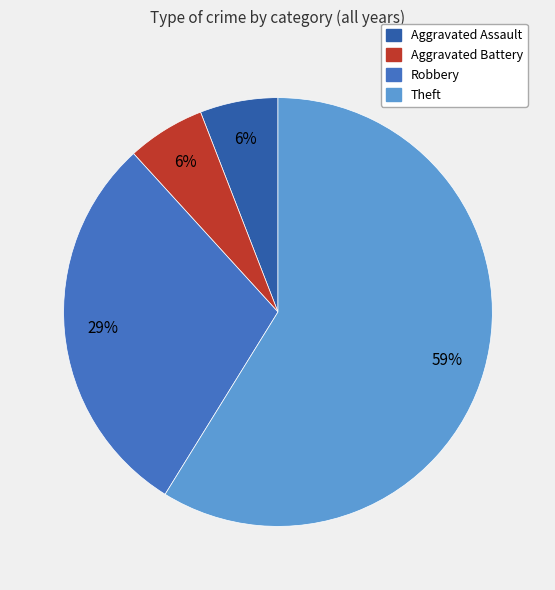

Do Theft and Aggravated Battery together represent more than half of the pie?

Yes